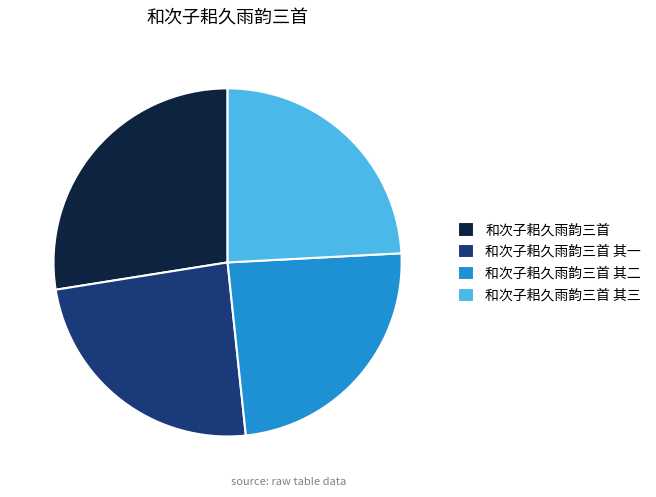

Which slice is the largest?

和次子耜久雨韵三首